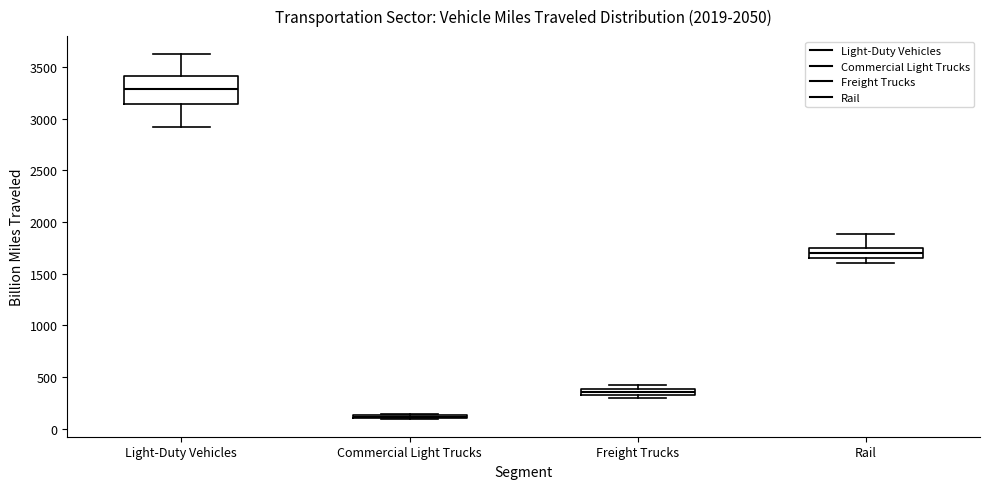

Where does the median line of the box for Rail sit on the y-axis? The values are not printed on the chart, so give them approximately, as read against the axis.

1700